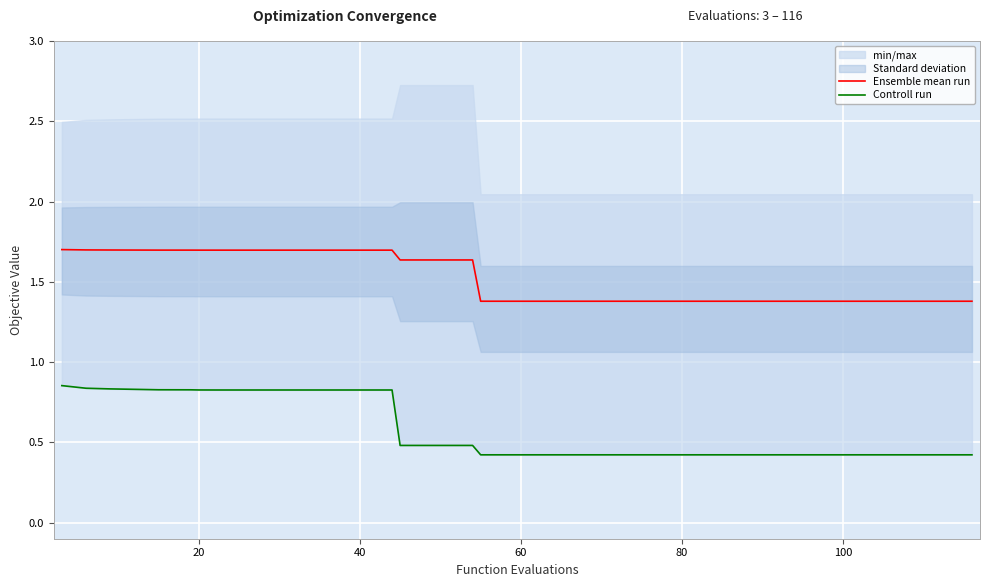

Is it true that Ensemble mean run equals 1.4 at 80?

True